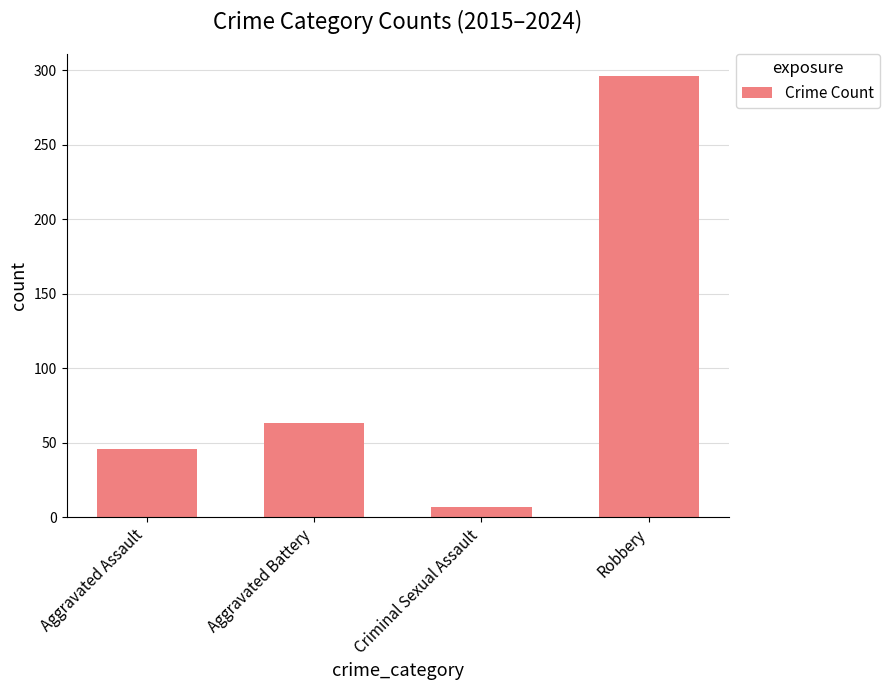

What is the average value?

103